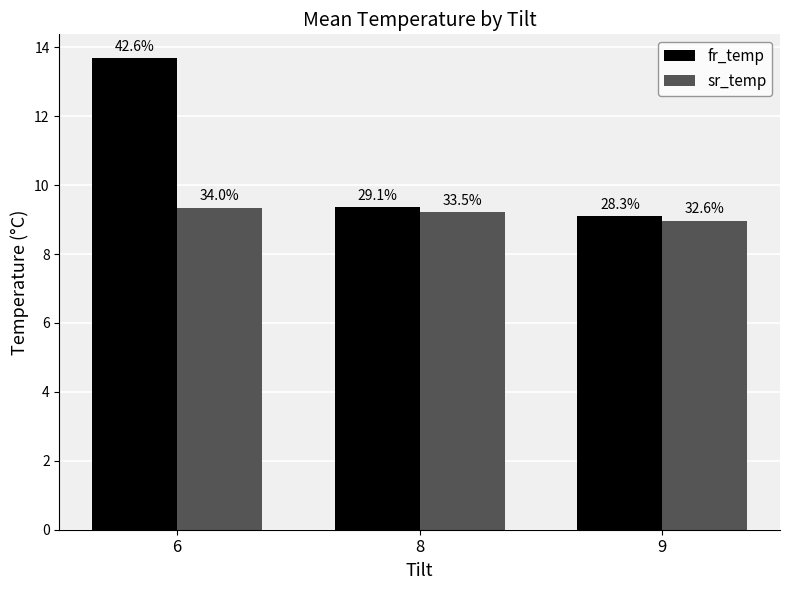

Are the bars horizontal?

No